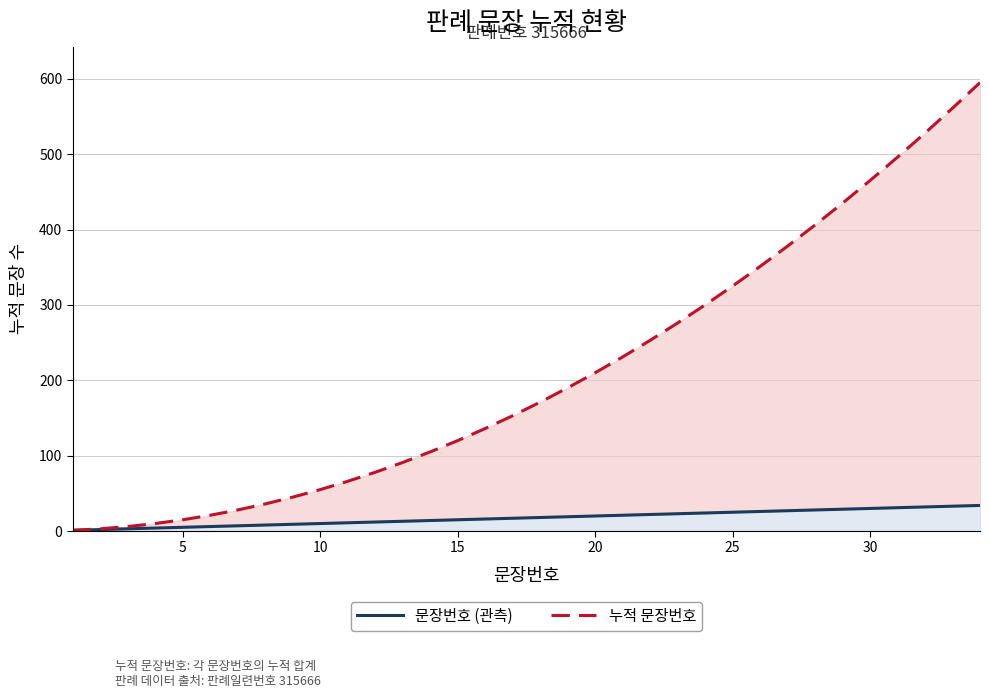

Reading left to right, what are all the values shown in this chart?

문장번호 (관측): 1	2	3	4	5	6	7	8	9	10	11	12	13	14	15	16	17	18	19	20	21	22	23	24	25	26	27	28	29	30	31	32	33	34
누적 문장번호: 1	3	6	10	15	21	28	36	45	55	66	78	91	105	120	136	153	171	190	210	231	253	276	300	325	351	378	406	435	465	496	528	561	595